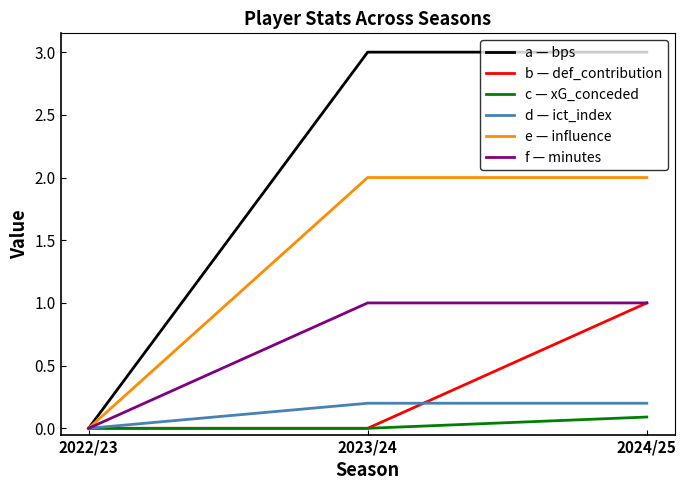

Reading right to left, what are all the values shown in this chart?

a — bps: 2024/25=3.0	2023/24=3.0	2022/23=0.0
b — def_contribution: 2024/25=1.0	2023/24=0.0	2022/23=0.0
c — xG_conceded: 2024/25=0.1	2023/24=0.0	2022/23=0.0
d — ict_index: 2024/25=0.2	2023/24=0.2	2022/23=0.0
e — influence: 2024/25=2.0	2023/24=2.0	2022/23=0.0
f — minutes: 2024/25=1.0	2023/24=1.0	2022/23=0.0